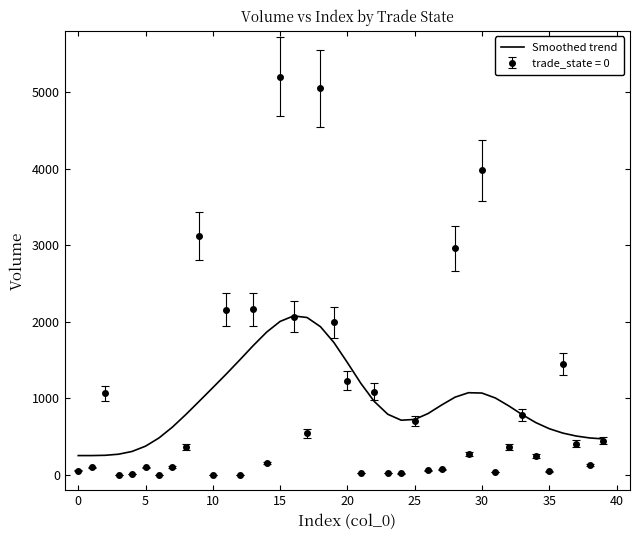

List the series in order of their peak value, highest first.

trade_state = 0, Smoothed trend